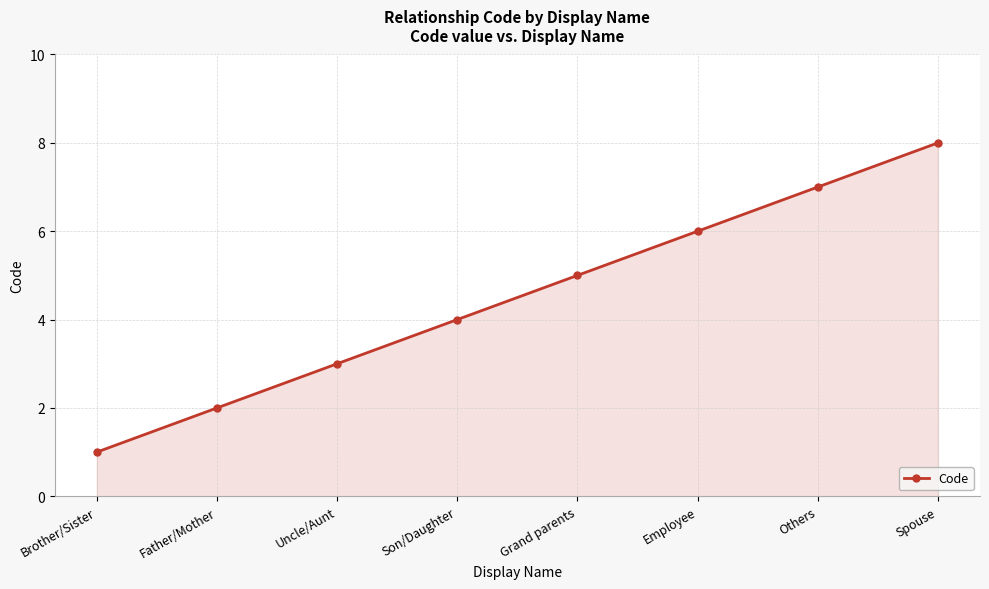

How many data points does each series have?

8